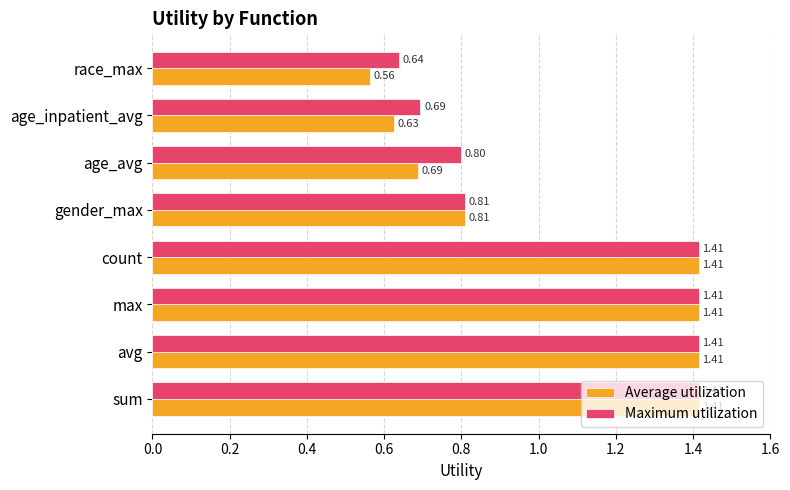

Where is Average utilization nearest to the value 0?

race_max